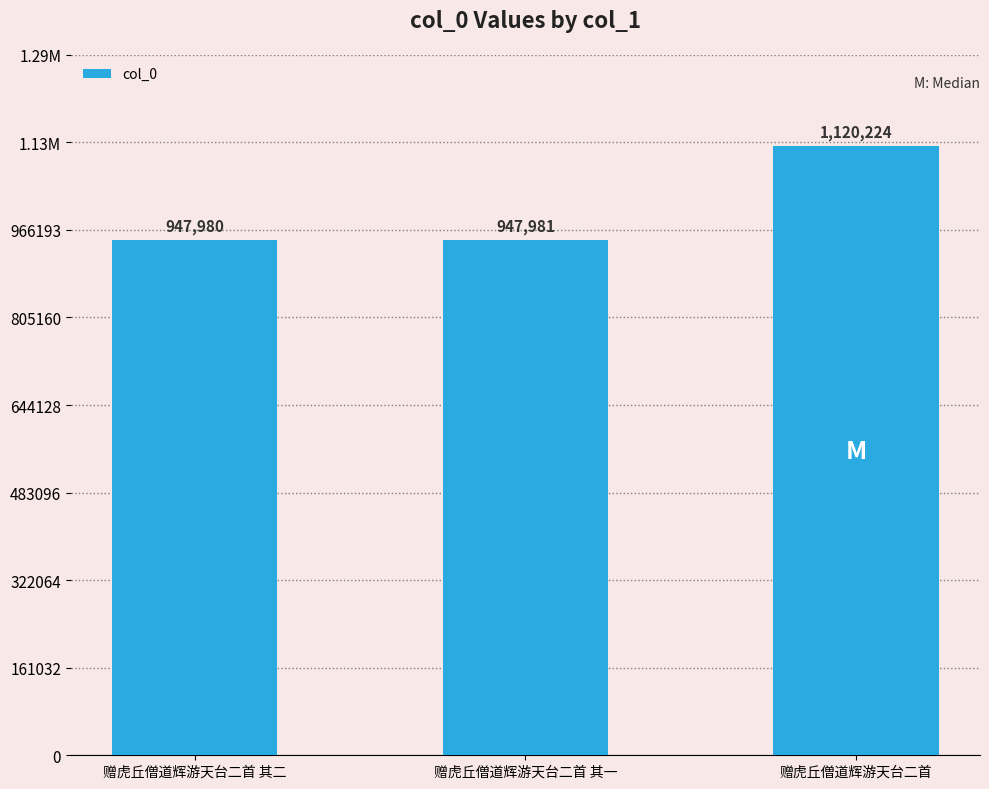

Does the chart contain any negative values?

No